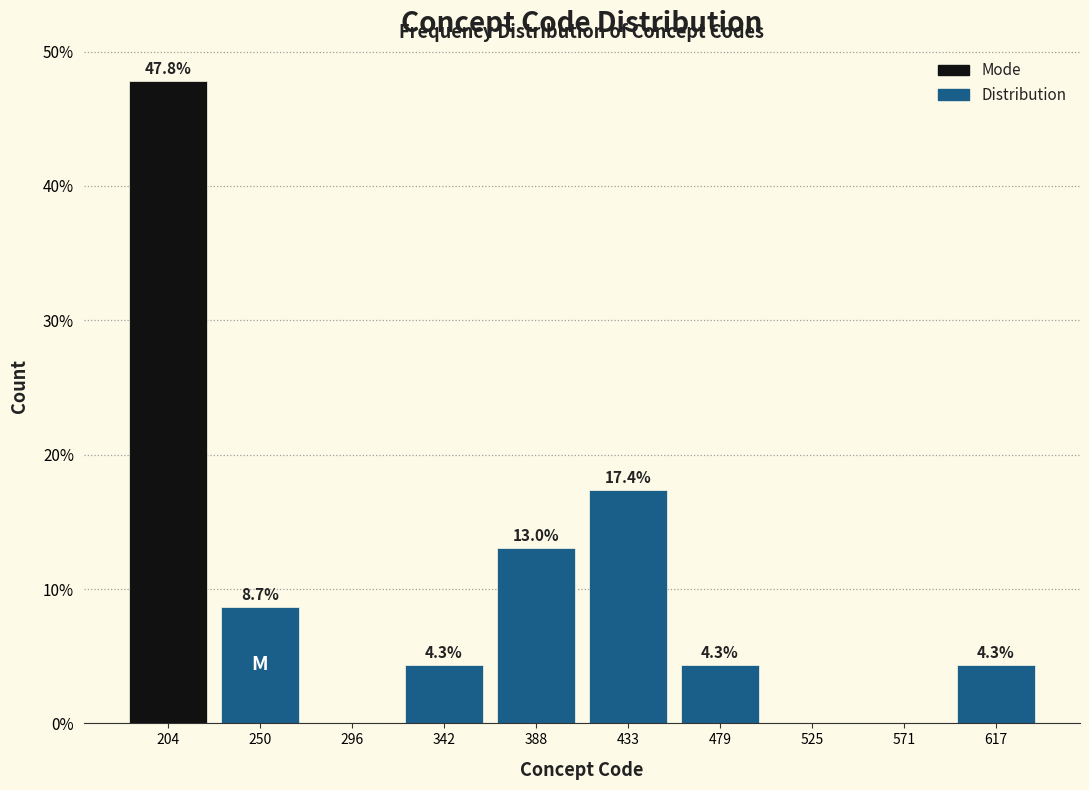

Over which range of the x-axis is the bar tallest?

180 to 230